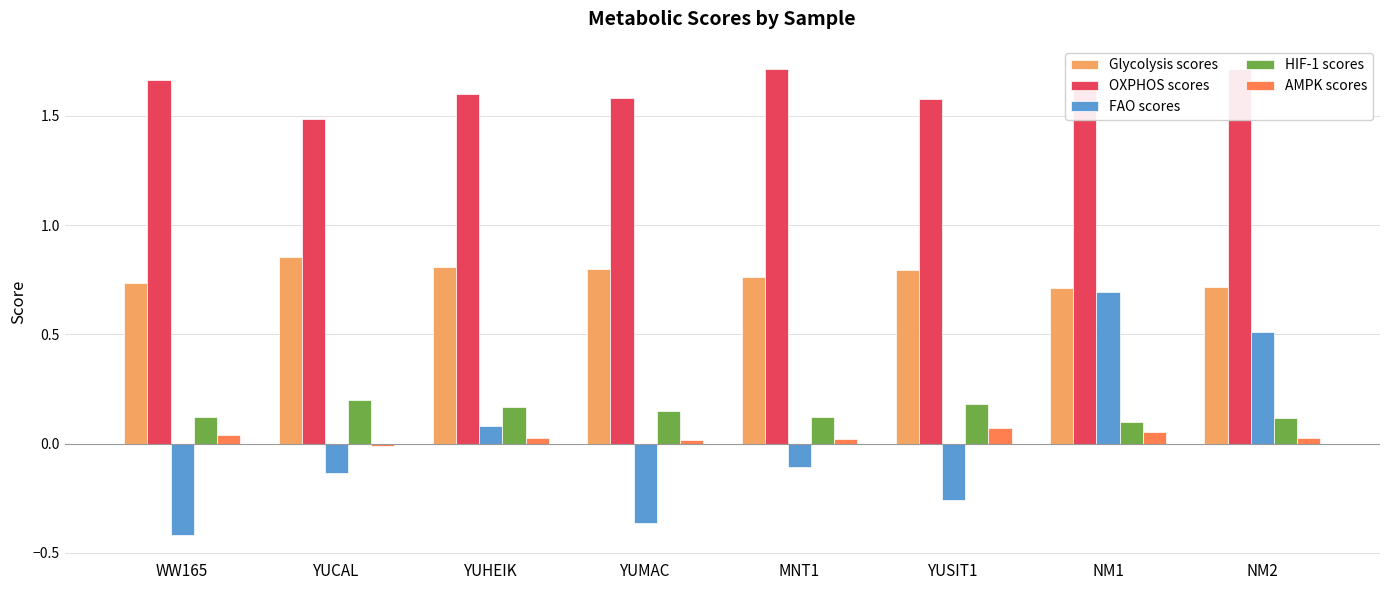

At YUCAL, list the series in order from smallest to largest.

FAO scores, AMPK scores, HIF-1 scores, Glycolysis scores, OXPHOS scores